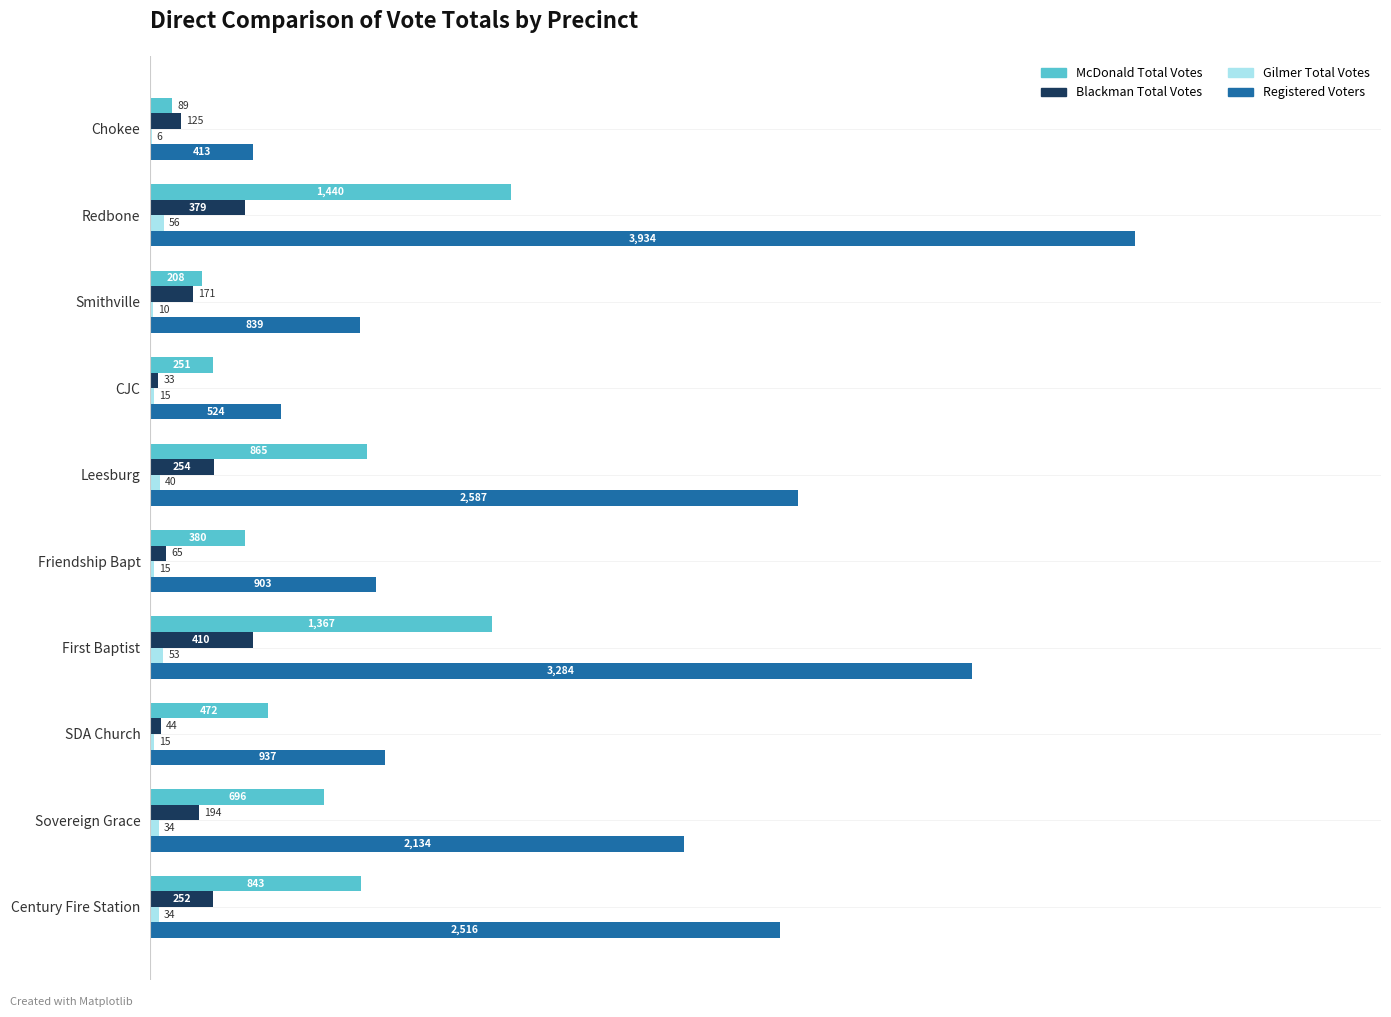

Count the number of data series in this chart.

4